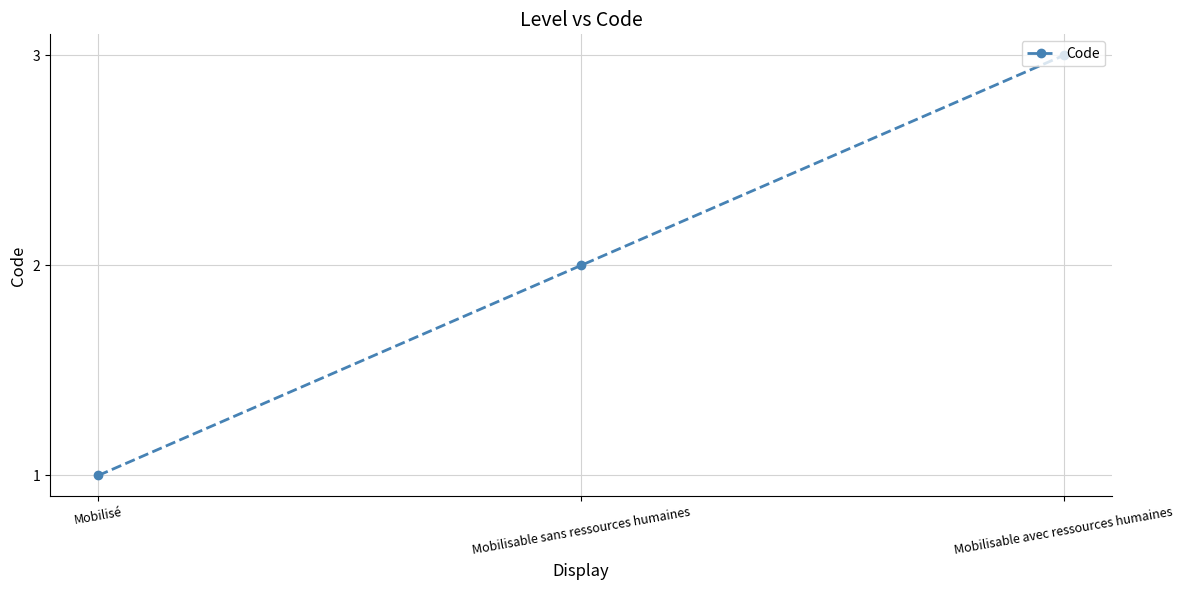

Is this an area chart (filled region under the line)?

No